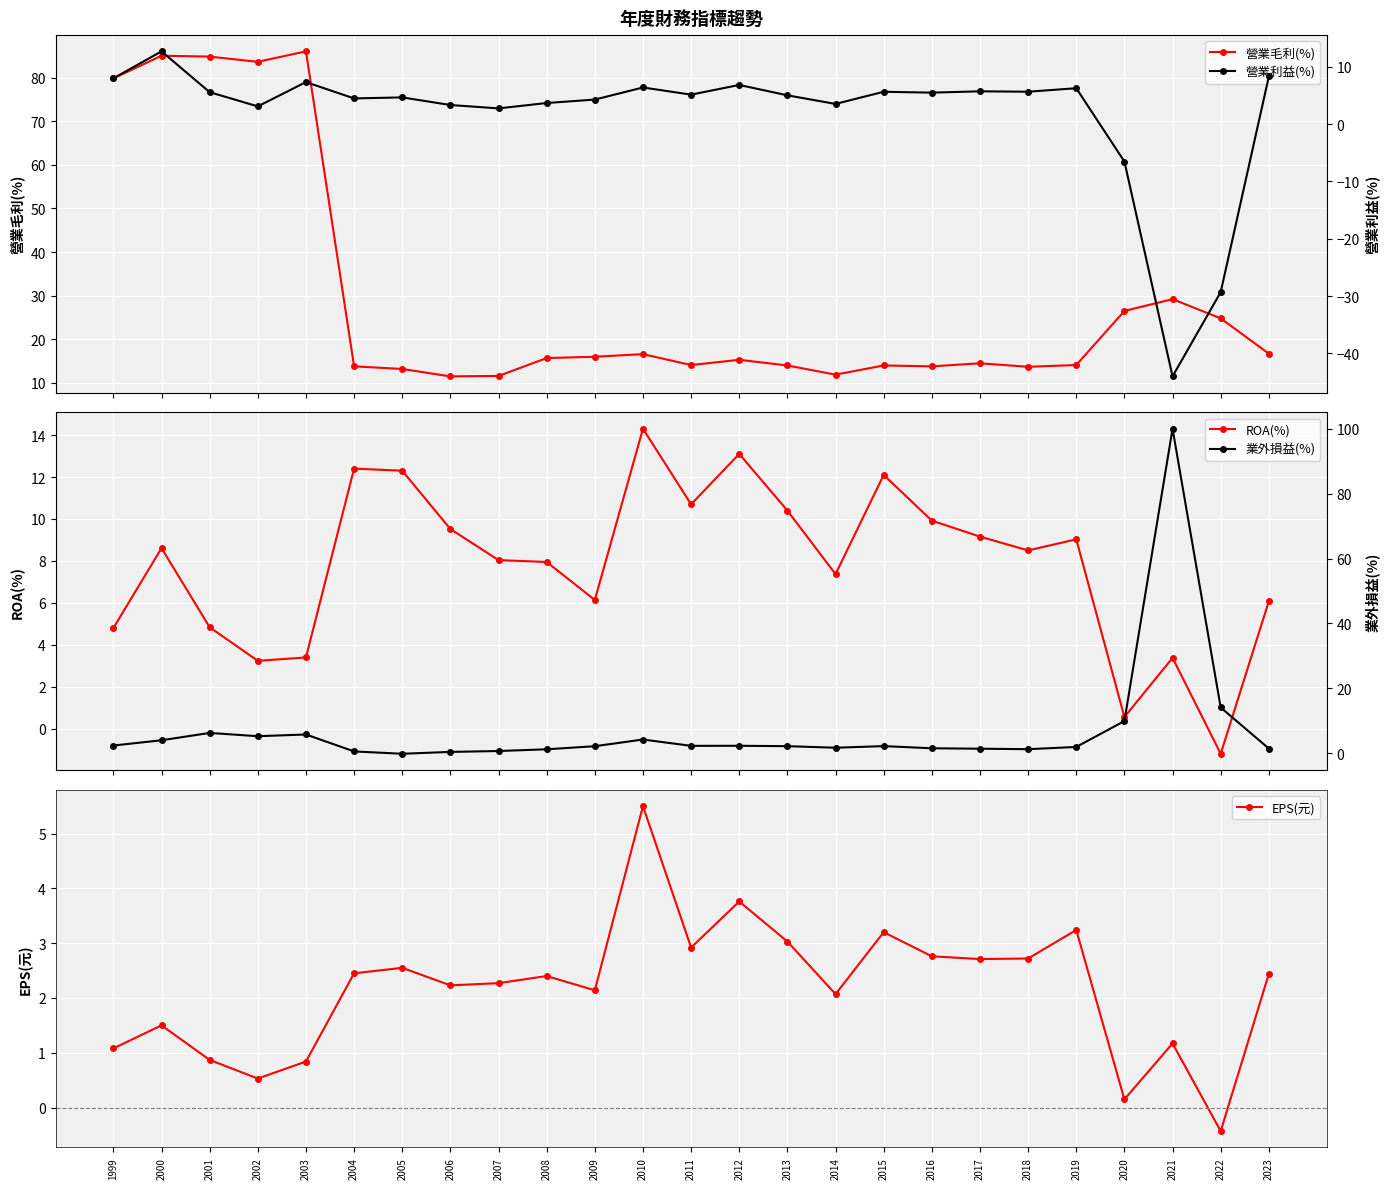

What is the average value of the 營業利益(%) series?

1.8